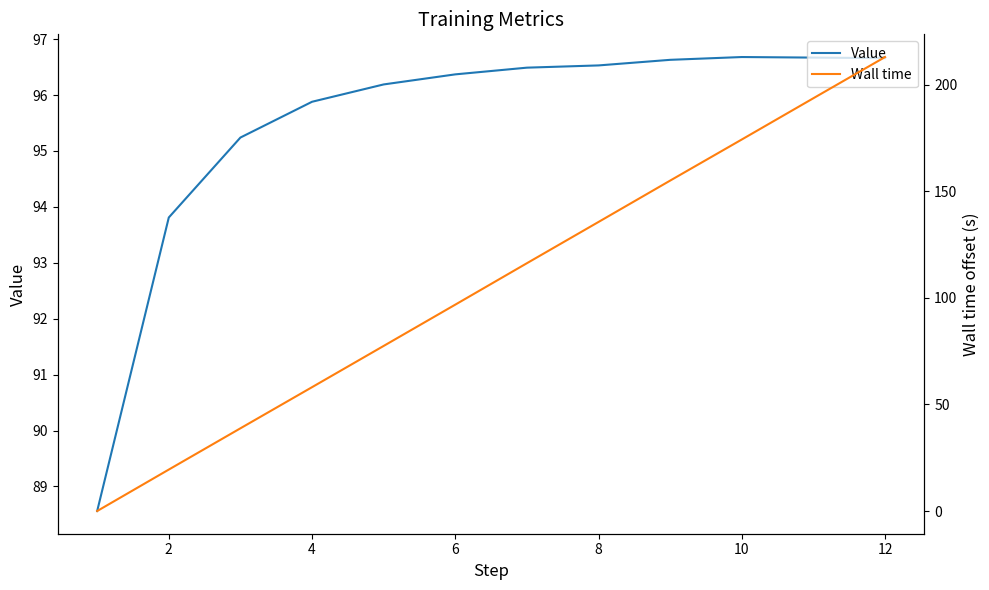

What is the difference between the Value values at 8 and 4?

0.7